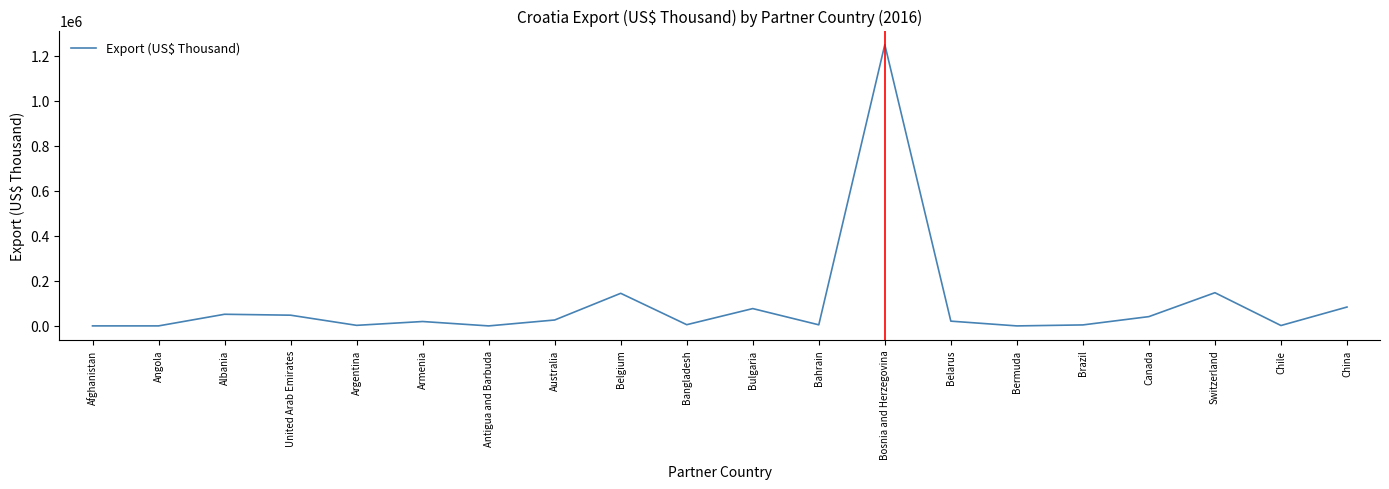

What is the approximate value at Bulgaria?

76978.3